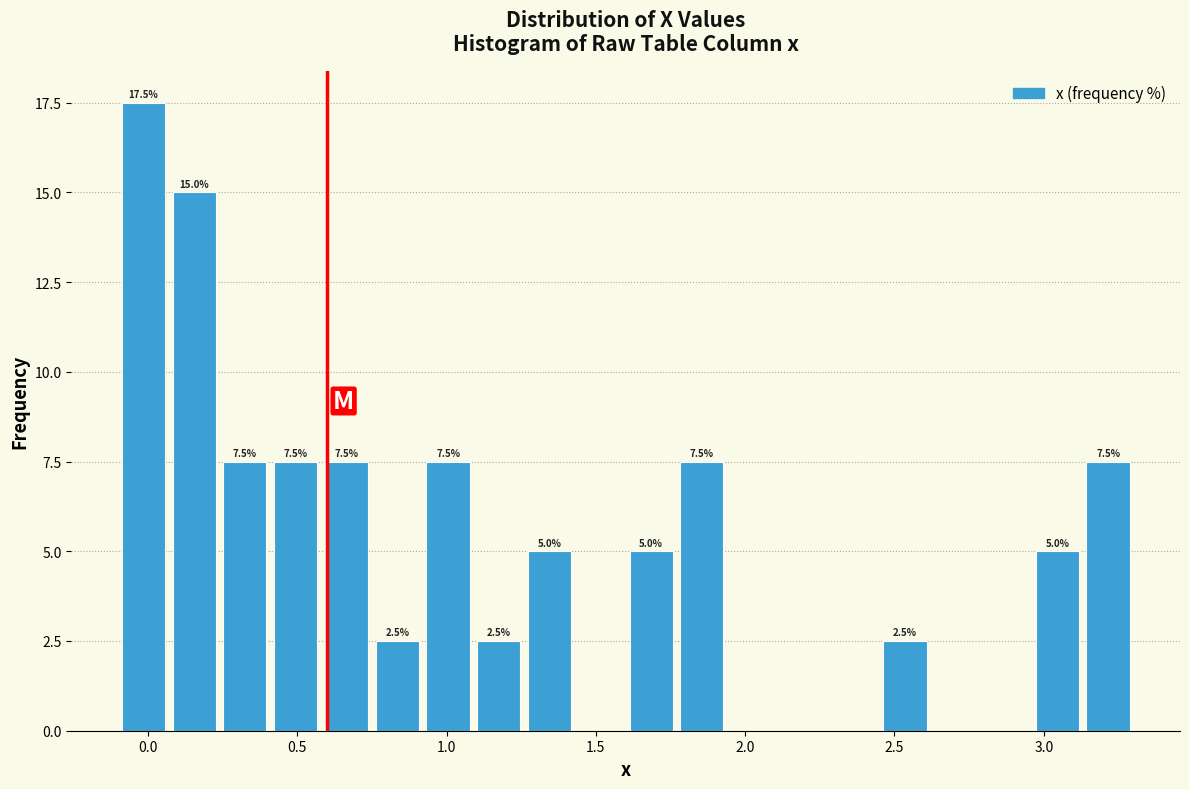

Around what value on the x-axis is the tallest bar? Give the approximate position of its centre, as read against the axis.

0.00